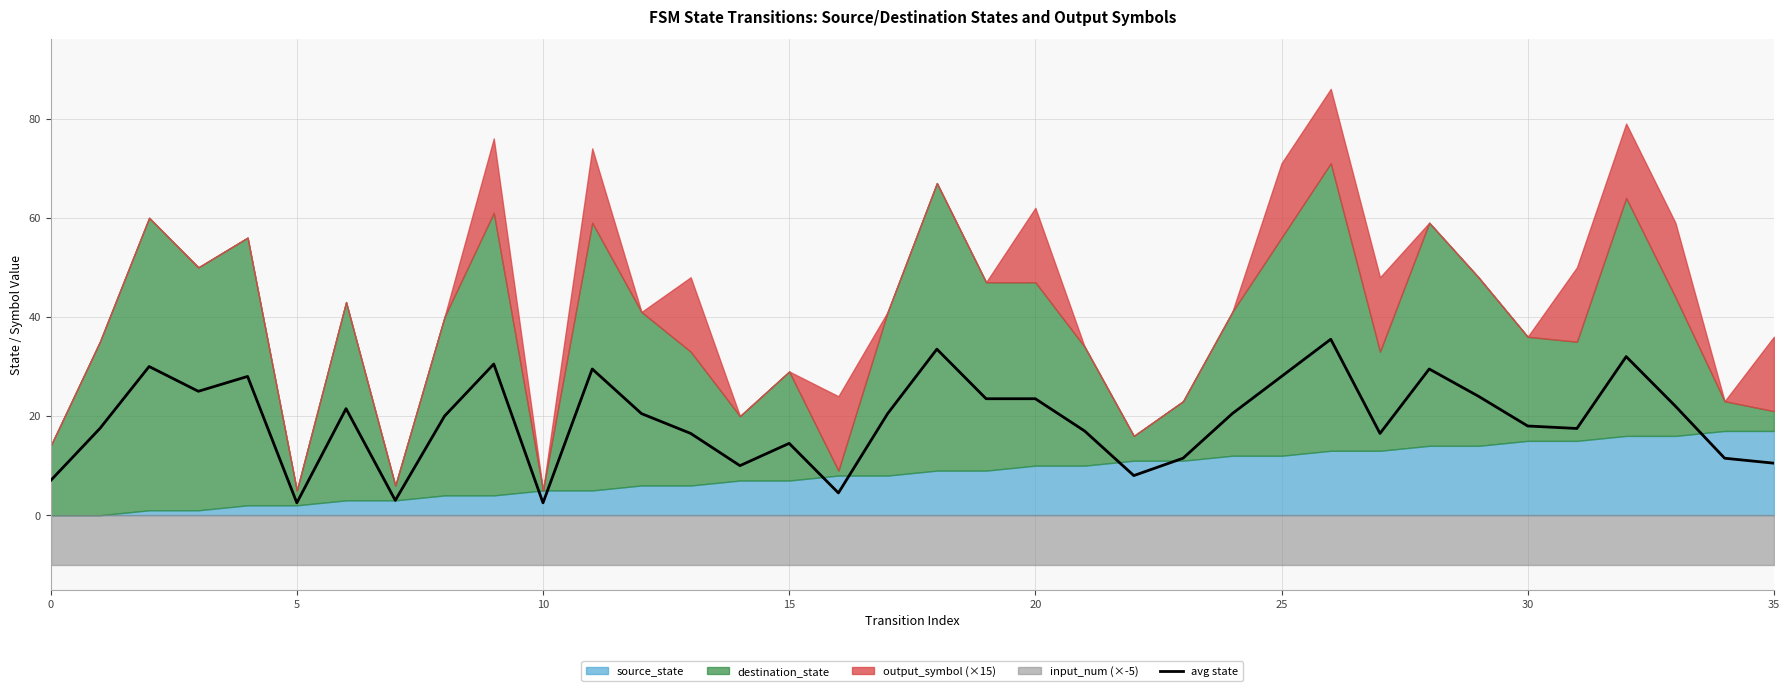

What is the minimum value for avg state?

2.5